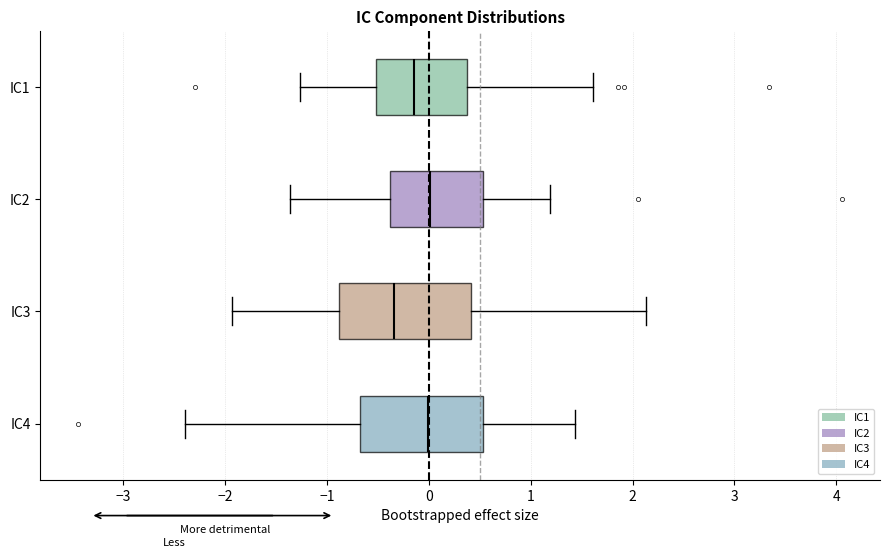

Reading bottom to top, read every box against the x-axis: the position of its median line, the range the box covers, and the ends of its whiskers. The values are not printed on the chart, so give them approximately, as read against the axis.

IC4: median 0.0, box -0.7 to 0.5, whiskers -2.4 to 1.4
IC3: median -0.3, box -0.9 to 0.4, whiskers -1.9 to 2.1
IC2: median 0.0, box -0.4 to 0.5, whiskers -1.4 to 1.2
IC1: median -0.1, box -0.5 to 0.4, whiskers -1.3 to 1.6